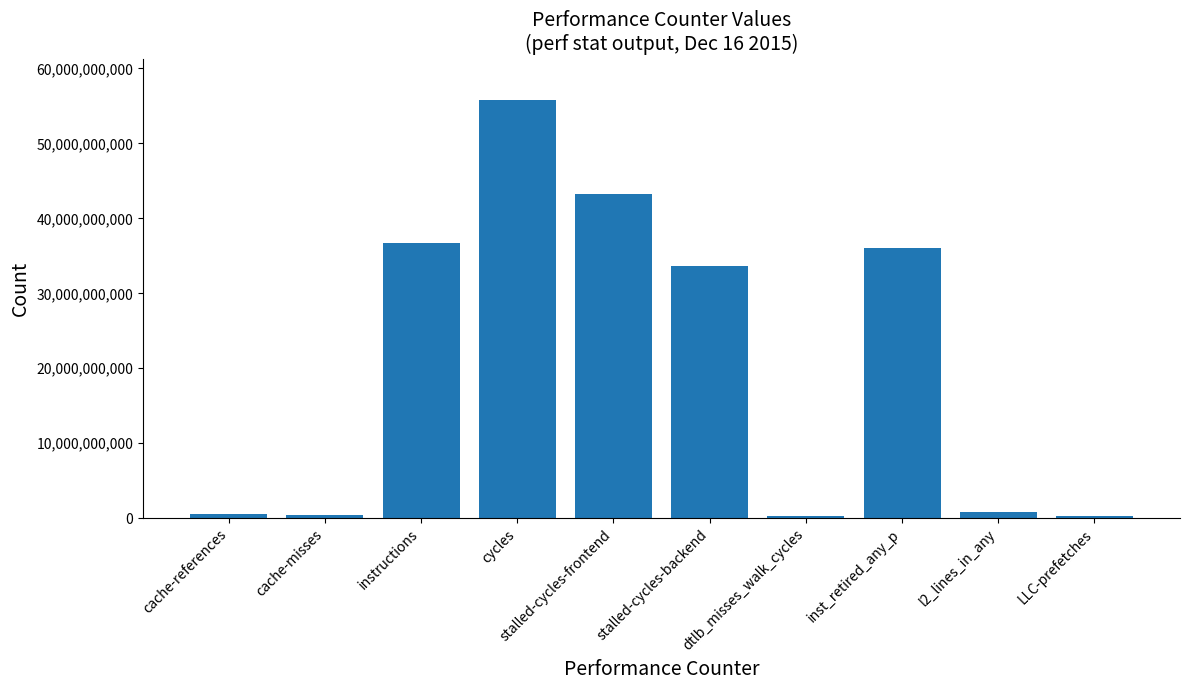

True or false: the data shows 459249472 at cache-misses.

True